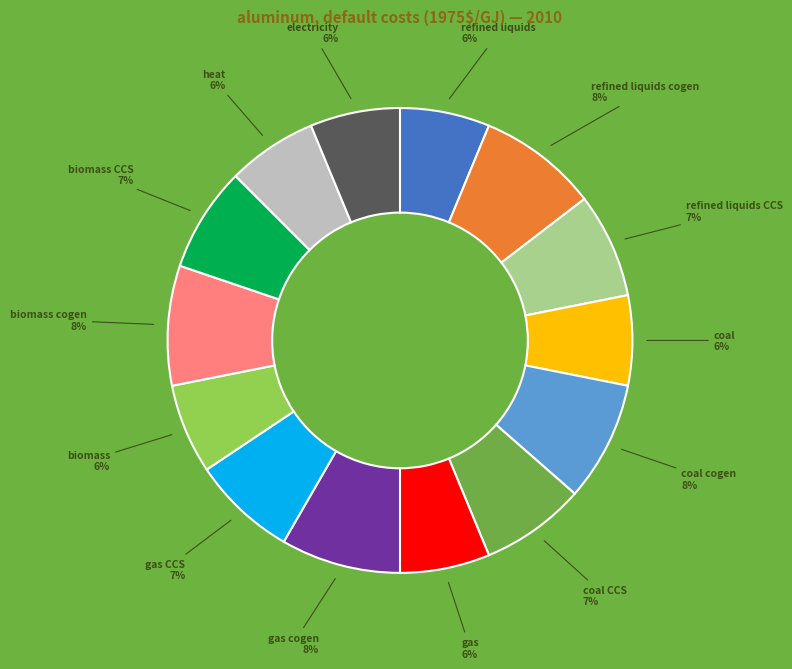

To the nearest percent, what is the combined percentage of biomass cogen and heat?

15%